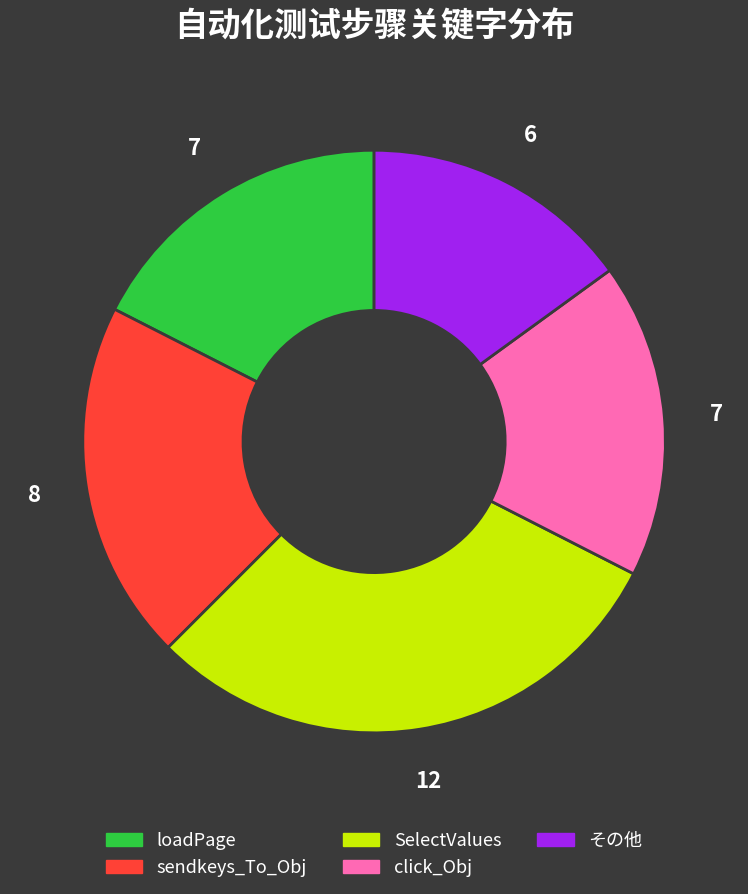

Is there a majority slice in this chart?

No